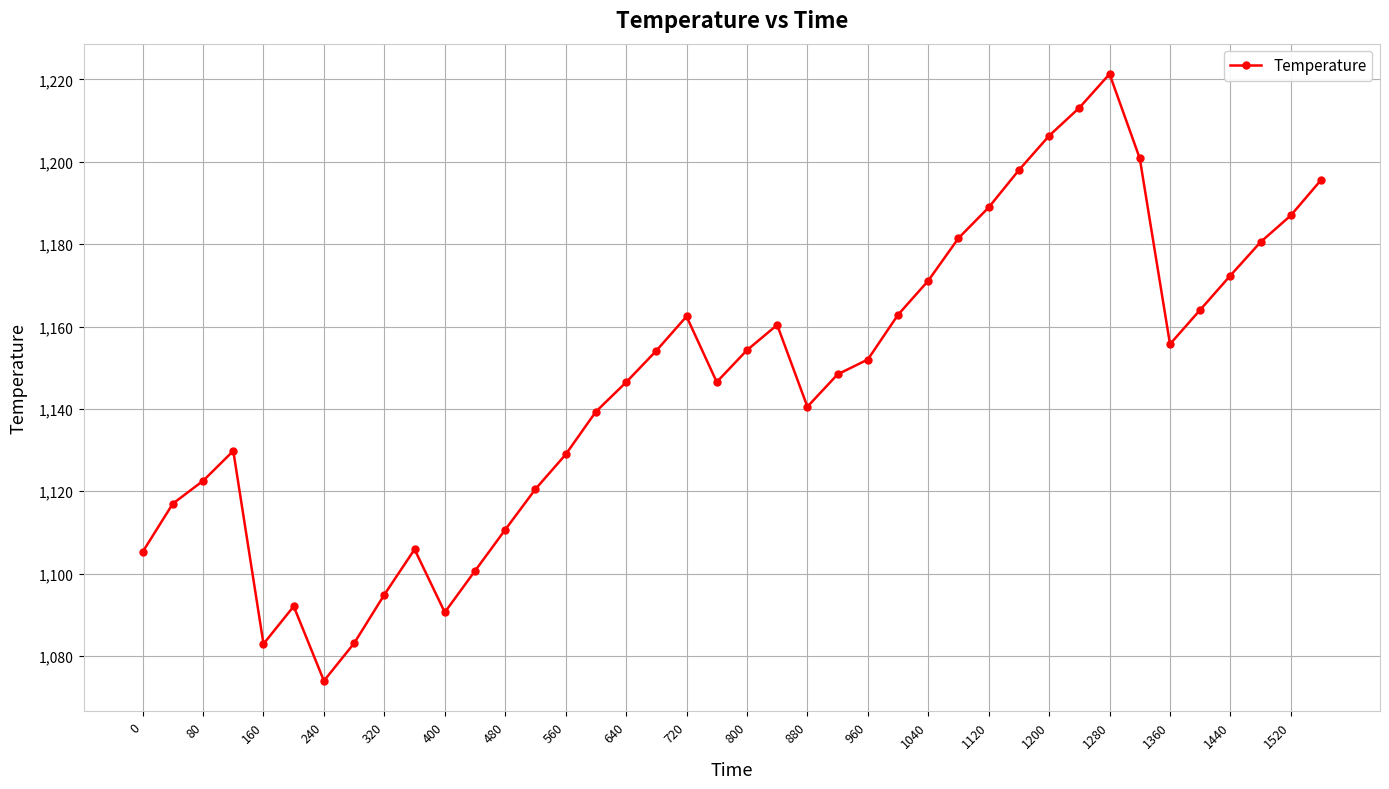

What is the maximum value shown in the chart?

1221.3